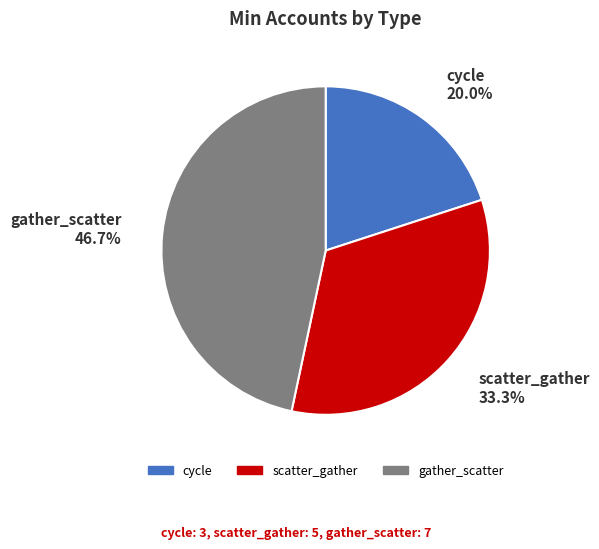

Between cycle and gather_scatter, which is larger?

gather_scatter